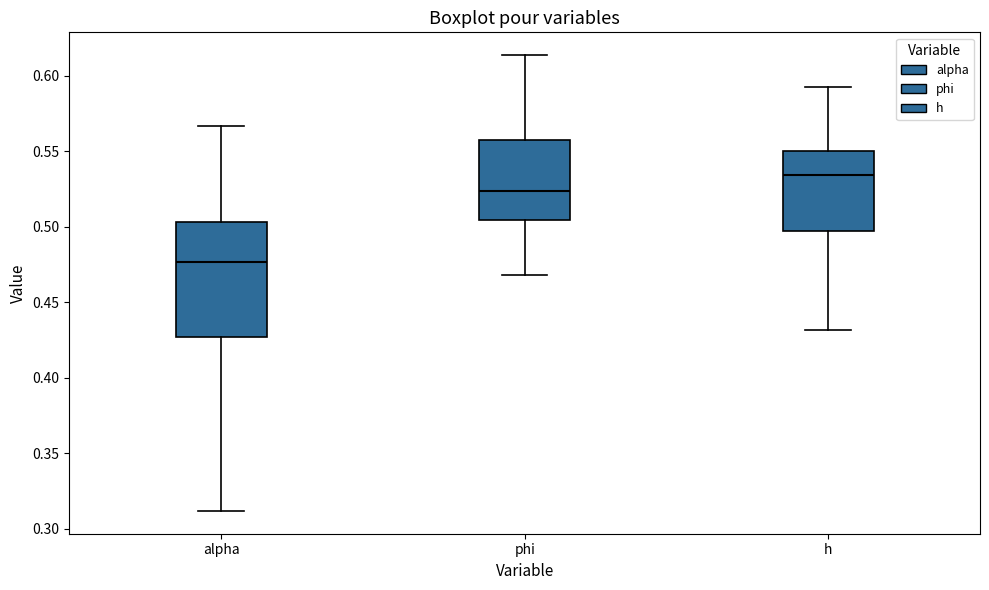

Where does the lower whisker of the box for alpha end on the y-axis? The values are not printed on the chart, so give them approximately, as read against the axis.

0.310